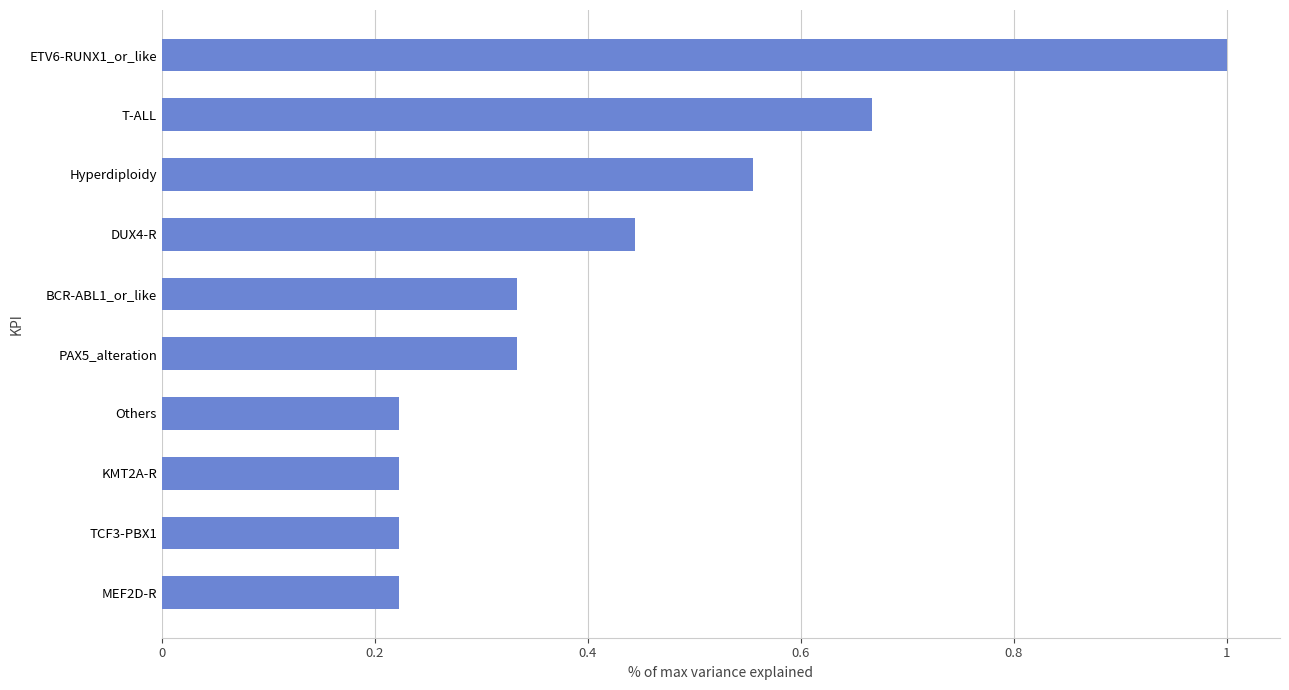

What is the sum of all values?

4.2